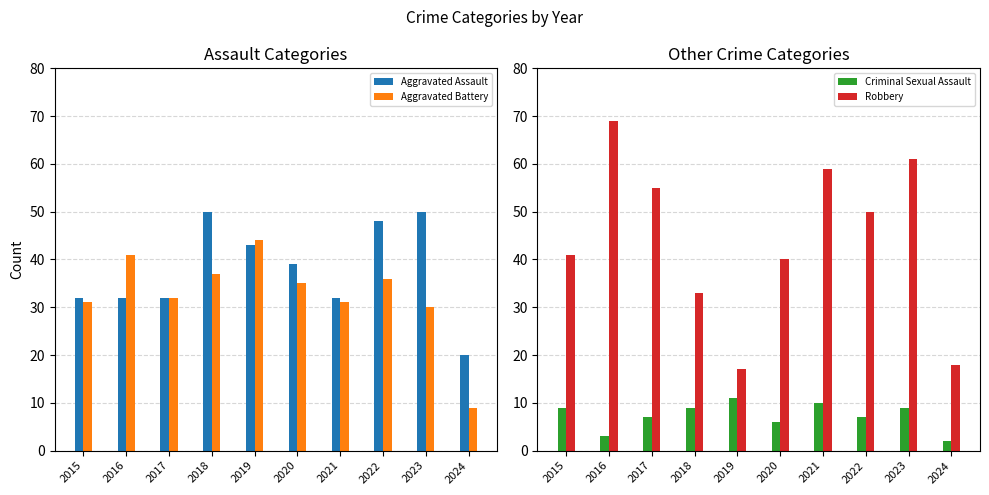

How many groups of bars are there?

10